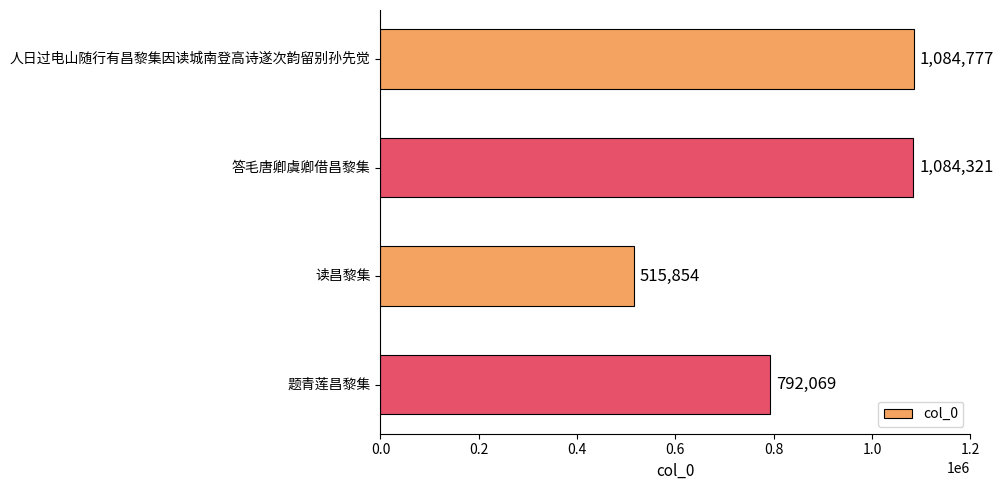

What is the change in value from 答毛唐卿虞卿借昌黎集 to 读昌黎集?

-568467